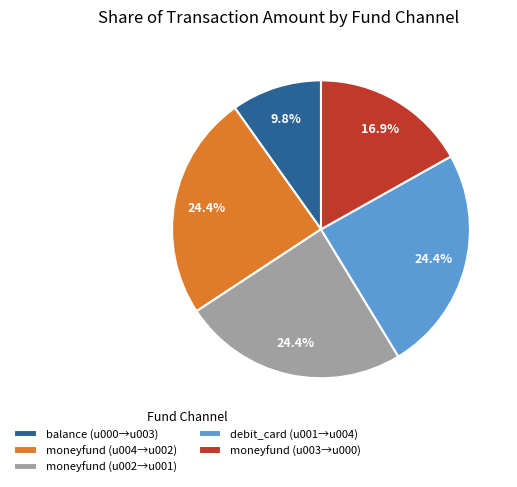

Does moneyfund (u002→u001) account for over 50% of the chart?

No